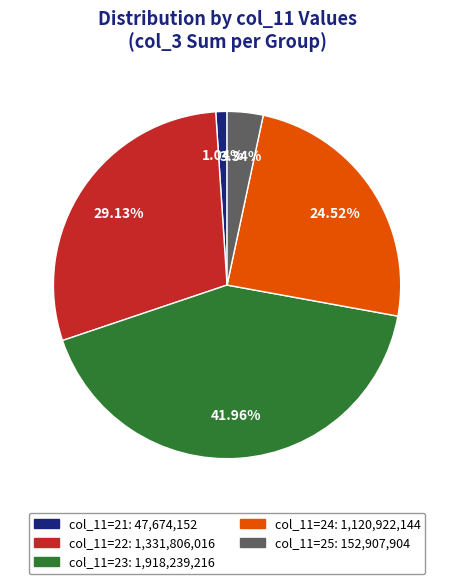

Count the number of slices in the pie.

5